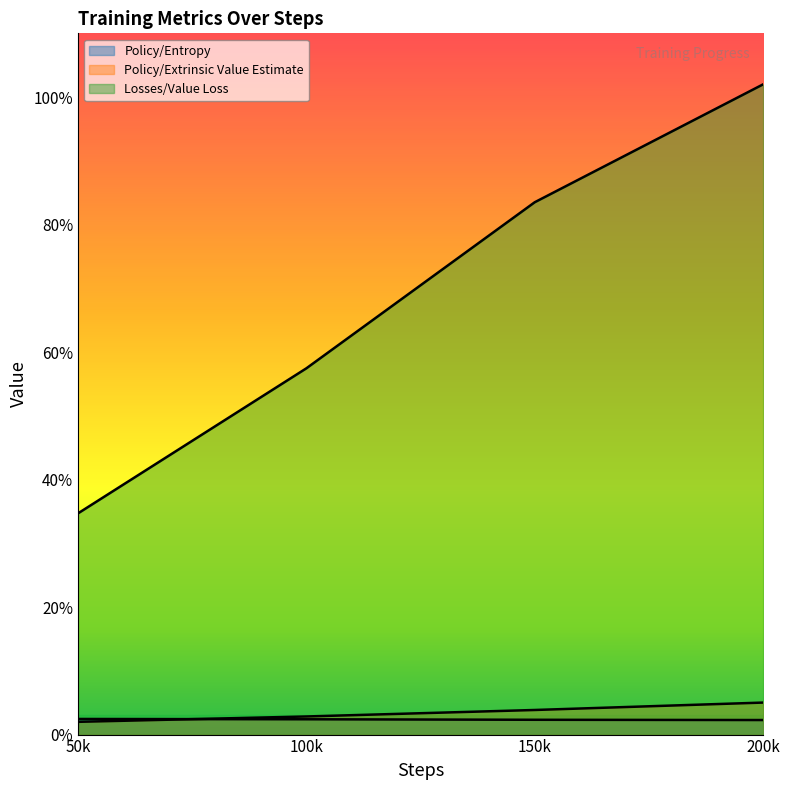

Which series ends up on top after the final intersection of Policy/Extrinsic Value Estimate and Policy/Entropy?

Policy/Extrinsic Value Estimate